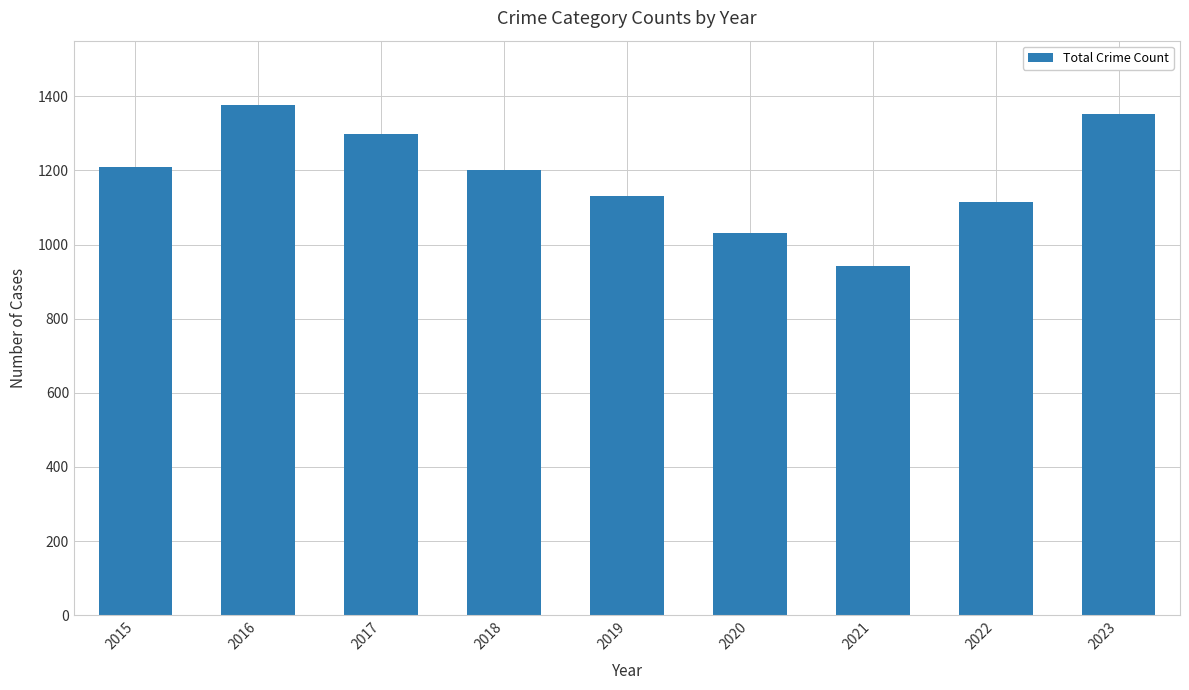

Reading left to right, what are all the values shown in this chart?

2015=1209	2016=1376	2017=1298	2018=1201	2019=1130	2020=1030	2021=943	2022=1114	2023=1353